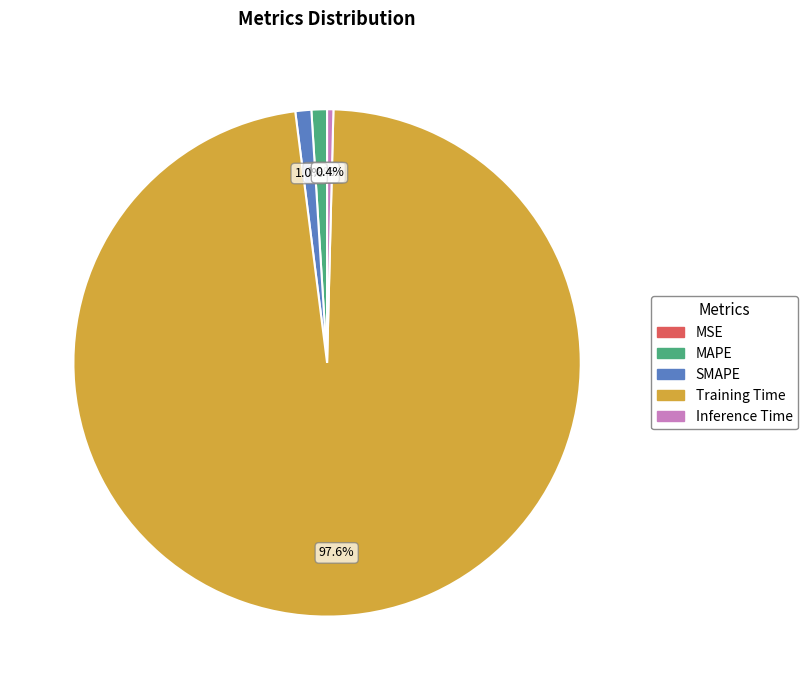

What is the majority slice?

Training Time